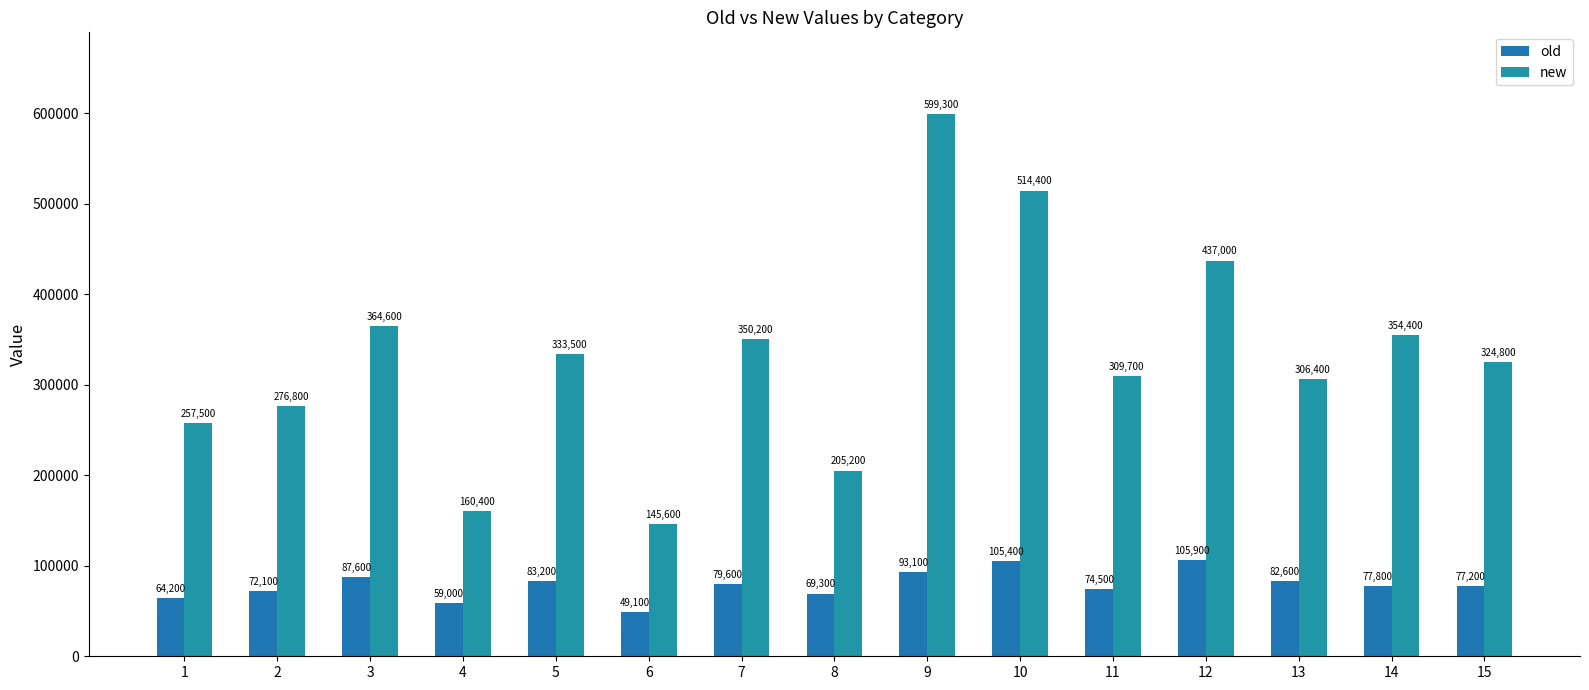

What is the total value across all series at 12?

542900